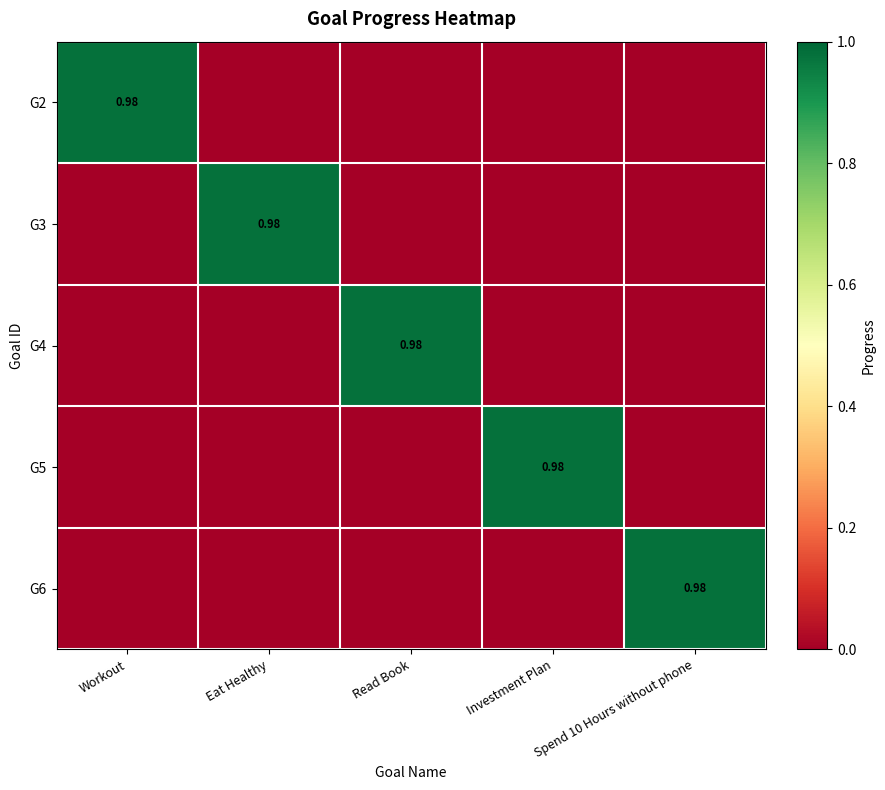

The value of G6 at Workout is 0.5. True or false?

False